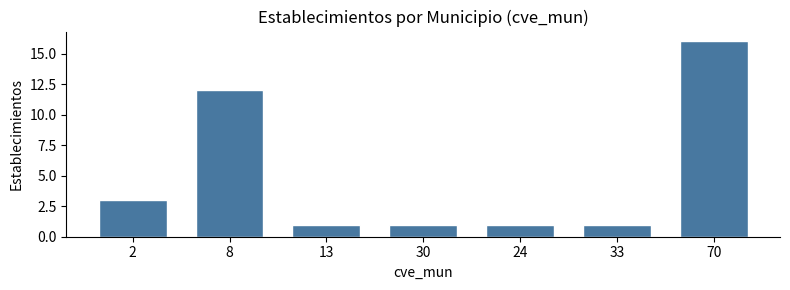

Reading left to right, what are all the values shown in this chart?

2=3	8=12	13=1	30=1	24=1	33=1	70=16